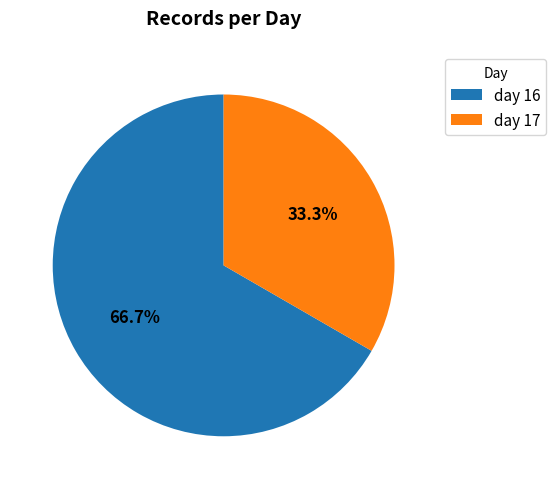

How many slices are in this pie chart?

2